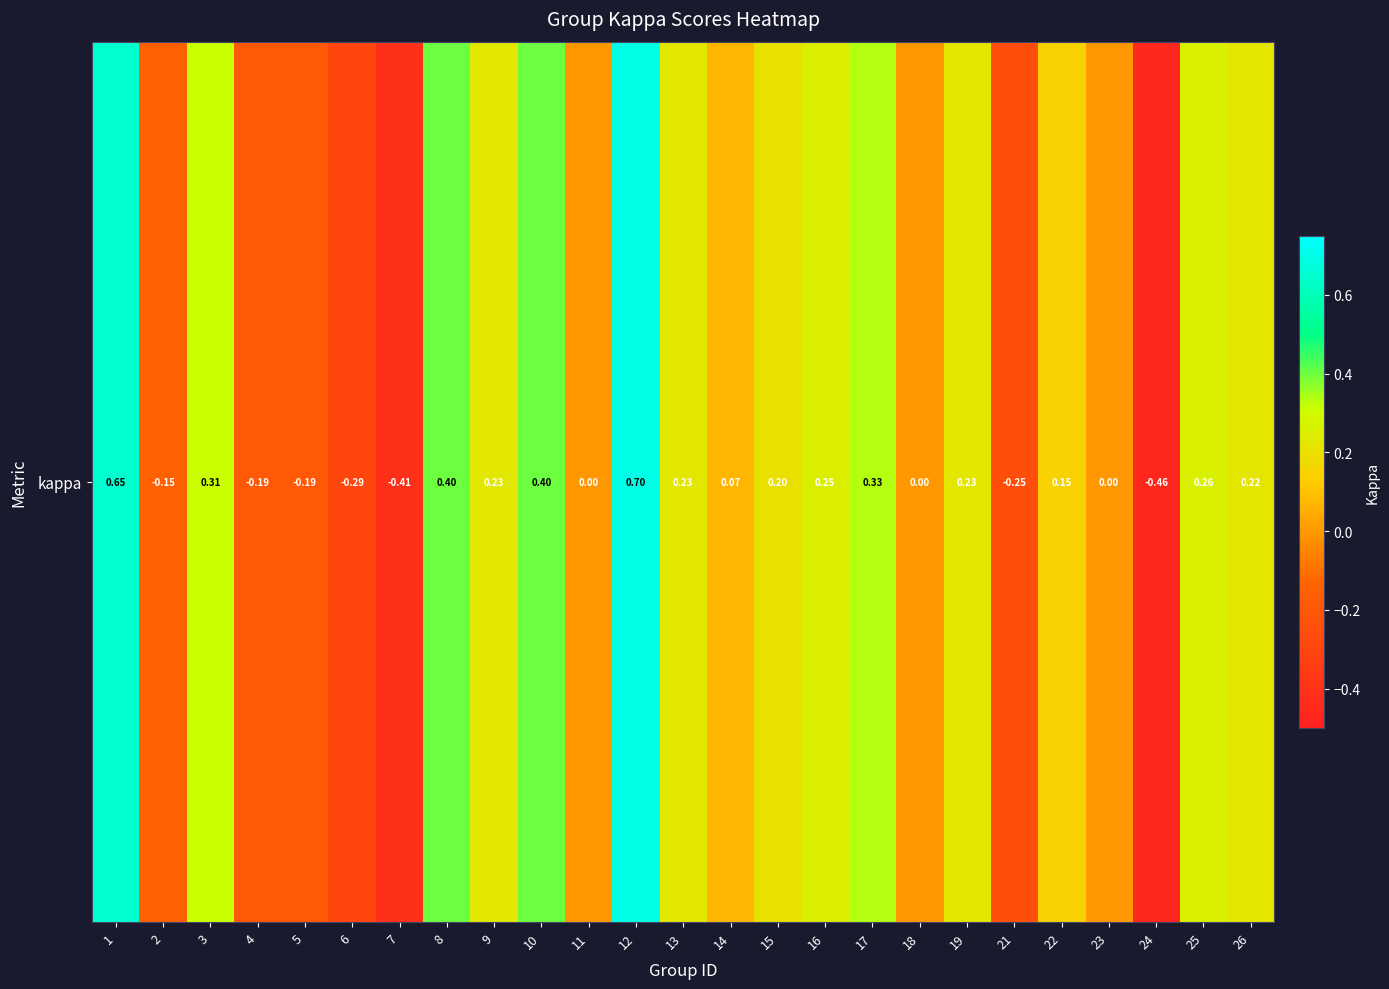

Rank the categories by value from highest to lowest.

12, 1, 8, 10, 17, 3, 25, 16, 9, 19, 13, 26, 15, 22, 14, 11, 18, 23, 2, 5, 4, 21, 6, 7, 24